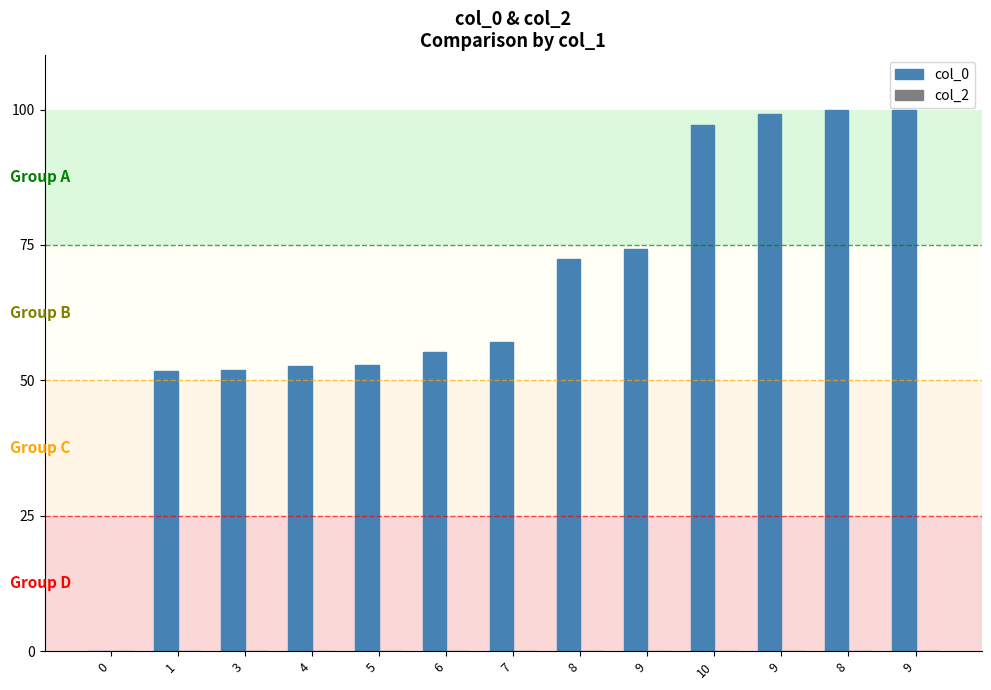

How many data points does each series have?

13